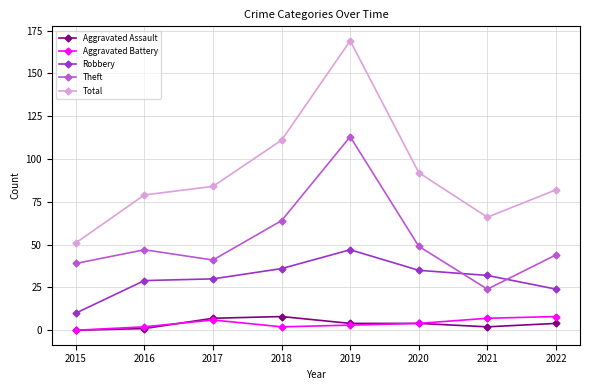

What value does the Aggravated Battery series have at 2019?

3